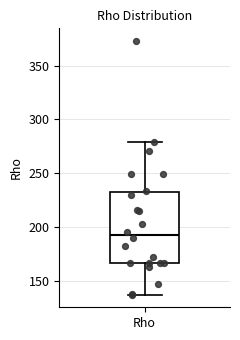

Transcribe this box plot: give where the median line is, the range the box spans, and where the two whiskers end, as read against the y-axis. The values are not printed on the chart, so give them approximately, as read against the axis.

median 195, box 165 to 230, whiskers 135 to 280